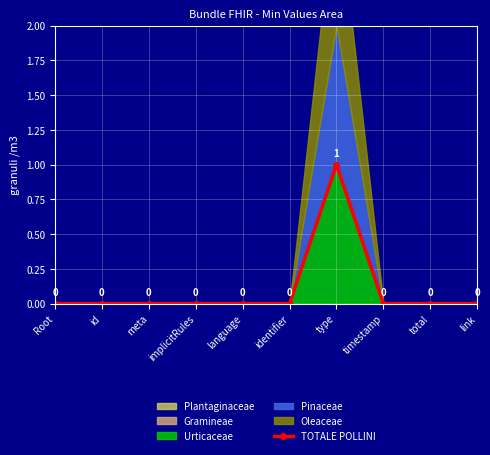

At which label is the value closest to 0?

Root